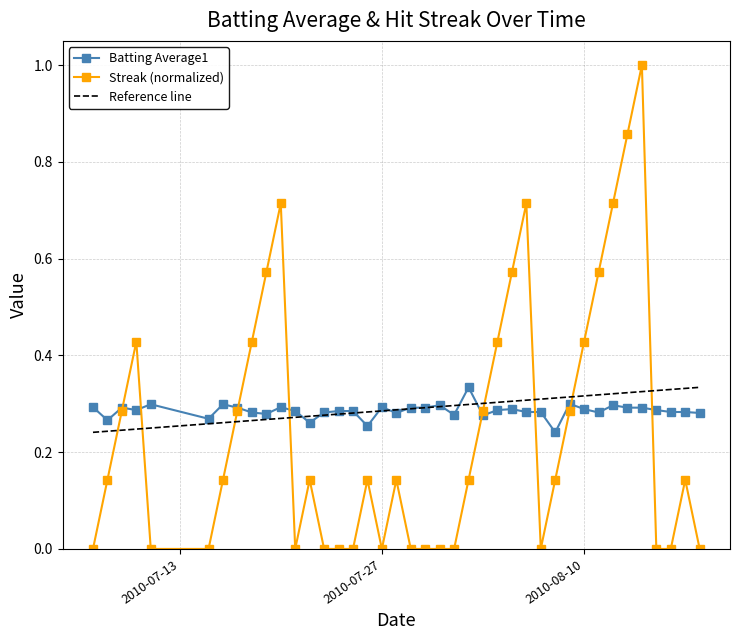

What is the difference between the maximum and minimum values in the Streak series?

1.0